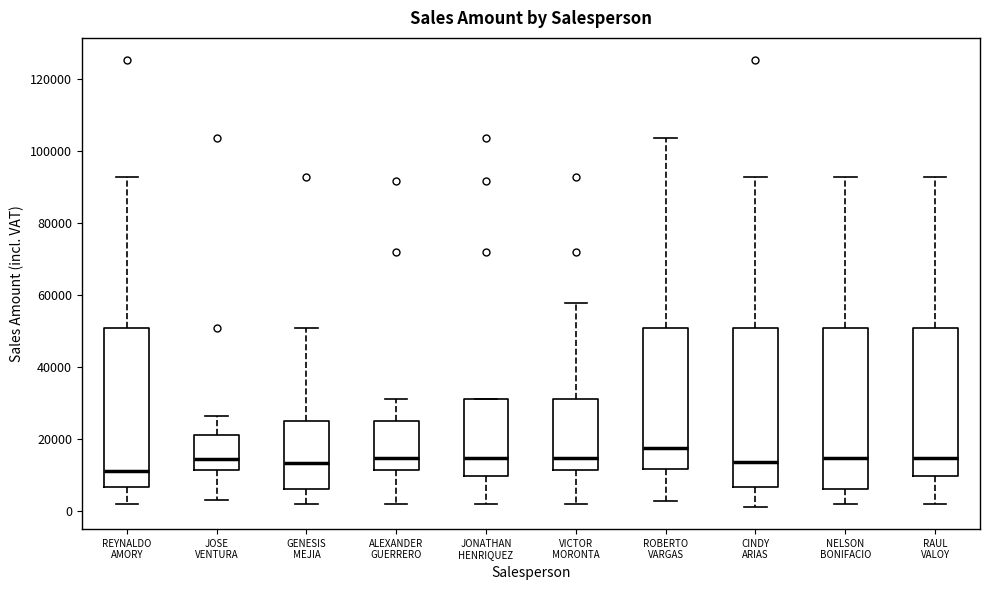

Where is the upper edge of the box for CINDY ARIAS on the y-axis? The values are not printed on the chart, so give them approximately, as read against the axis.

50000